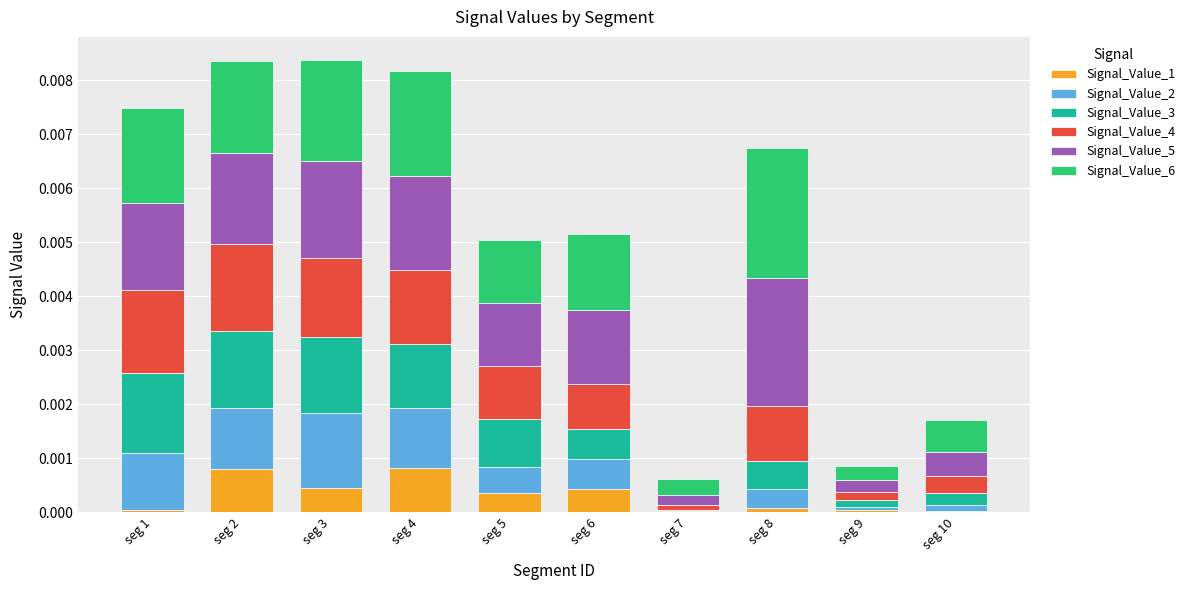

Are the bars grouped side by side (vs. stacked)?

No